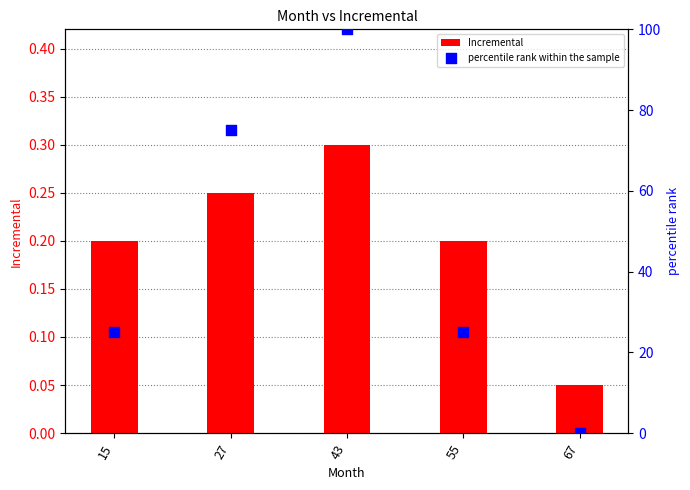

What is the total value across all series at 67?

0.1